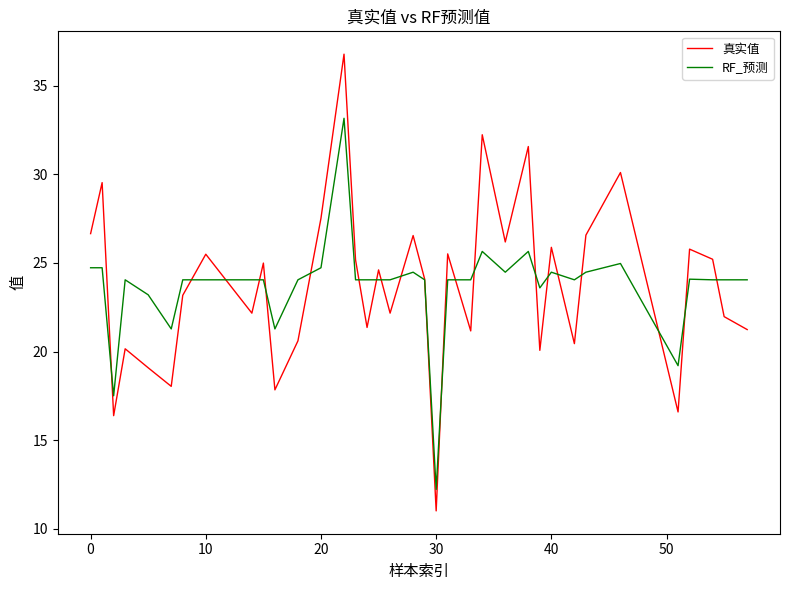

Which series has the largest range (max minus min)?

真实值